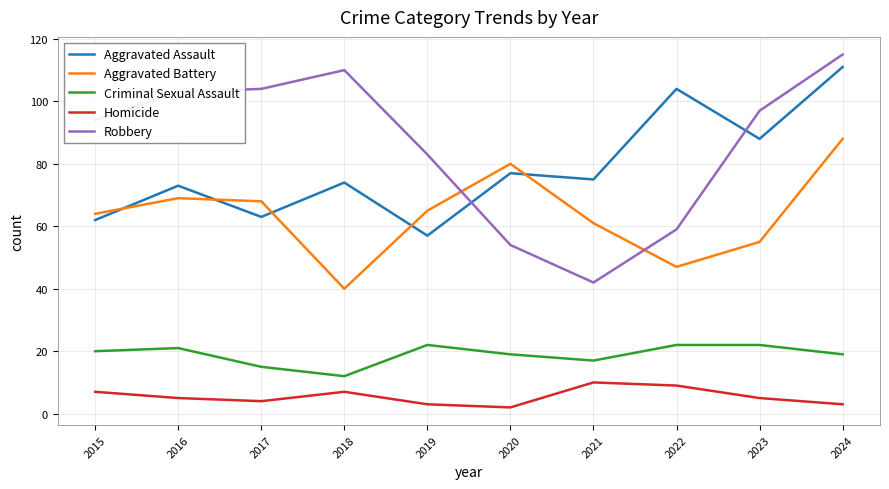

Rank the series by their maximum value, from lowest to highest.

Homicide, Criminal Sexual Assault, Aggravated Battery, Aggravated Assault, Robbery